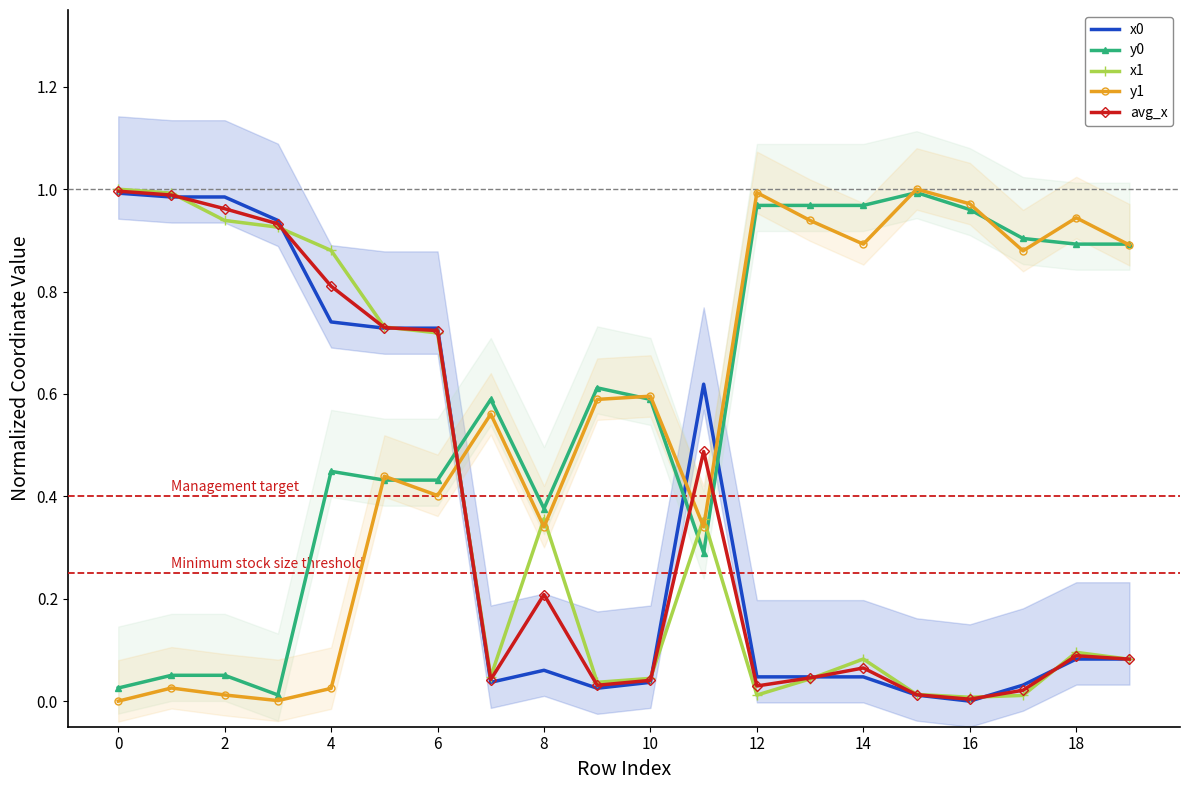

Is it true that x1 equals 0.0 at 16?

True